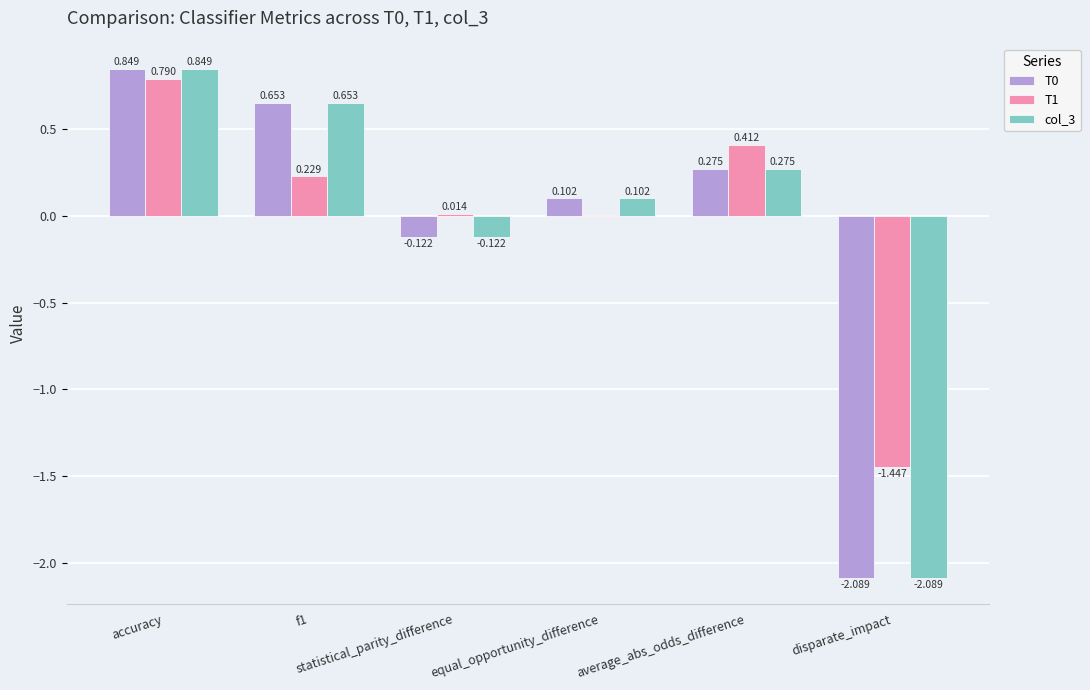

Count the number of categories in the chart.

6